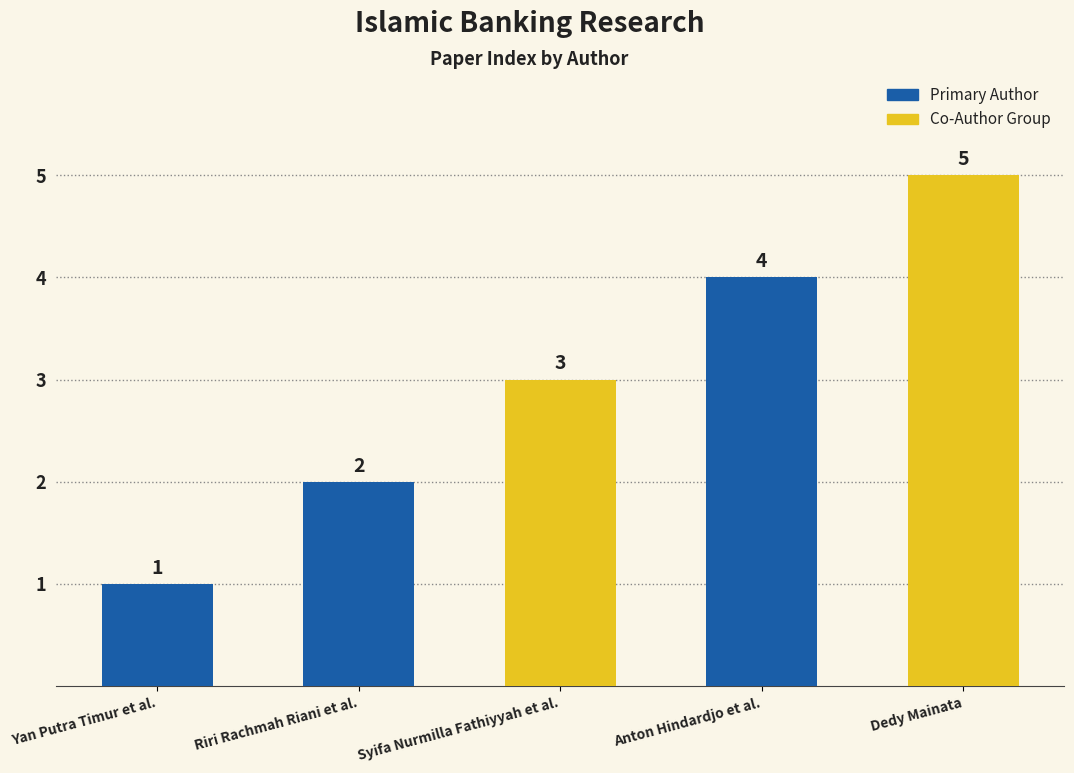

Does the chart contain stacked bars?

No